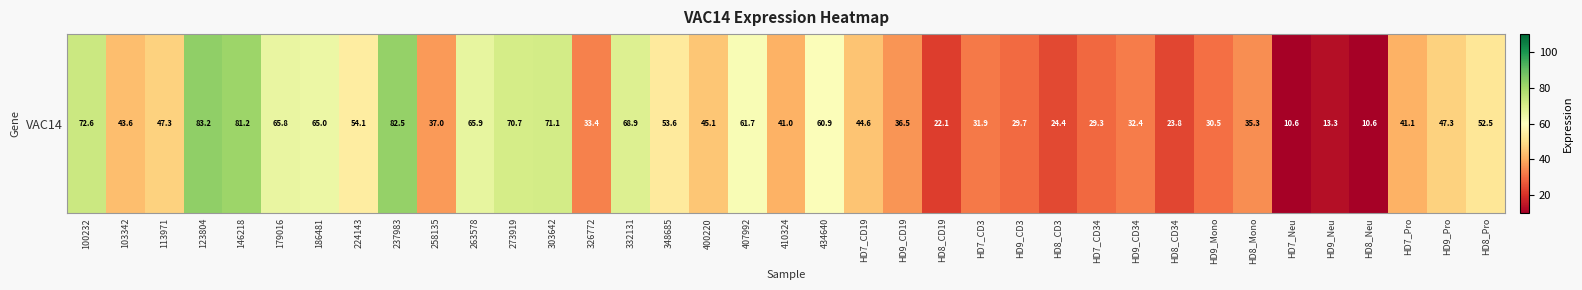

Count the number of categories in the chart.

37